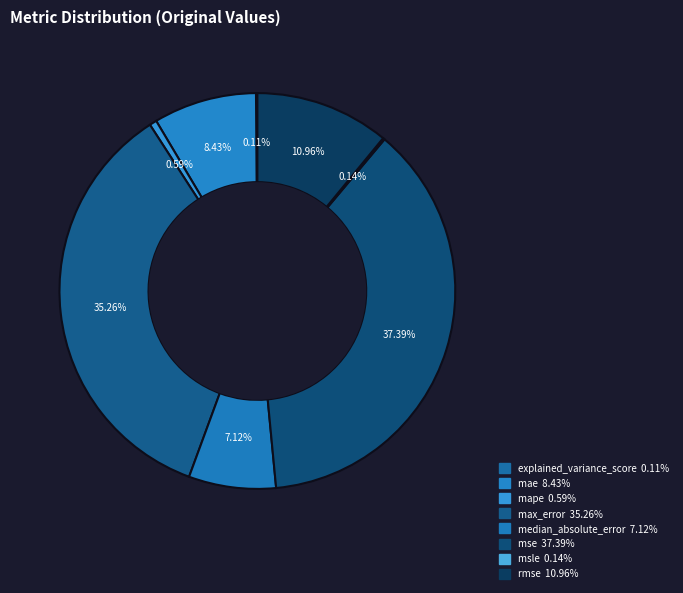

Which category has the biggest portion of the pie?

mse